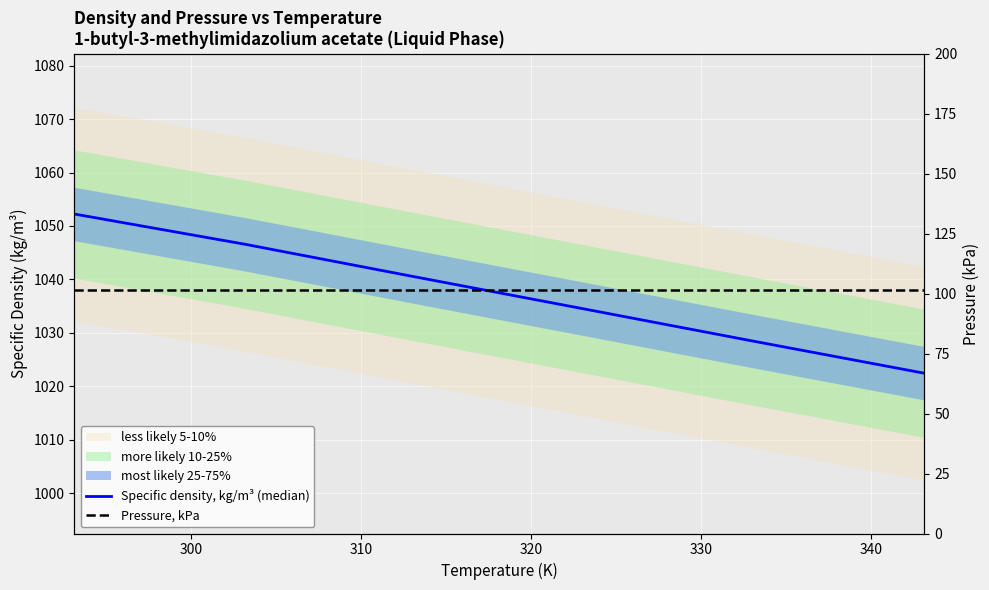

What is the difference between the maximum and second lowest values in the Specific density, kg/m³ (median) series?

23.8